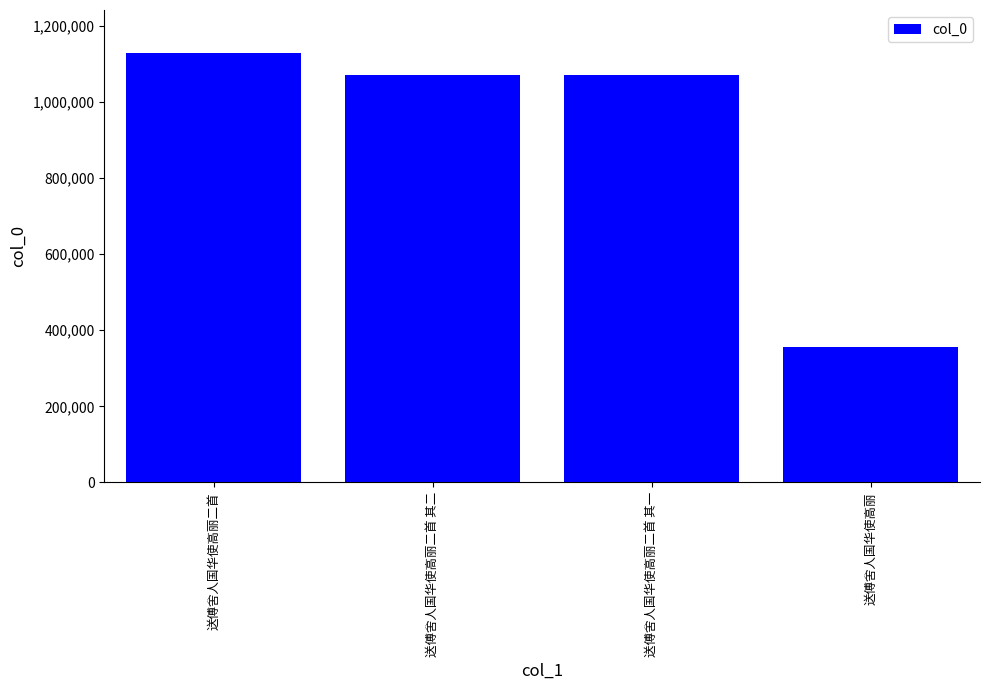

What is the greatest value displayed?

1128177